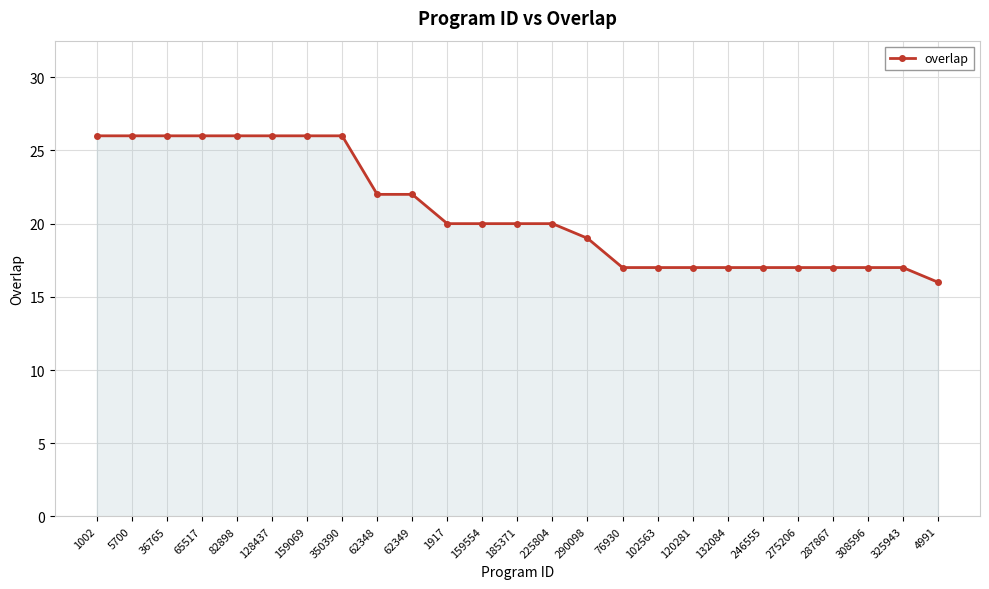

What position from the right is 76930?

10